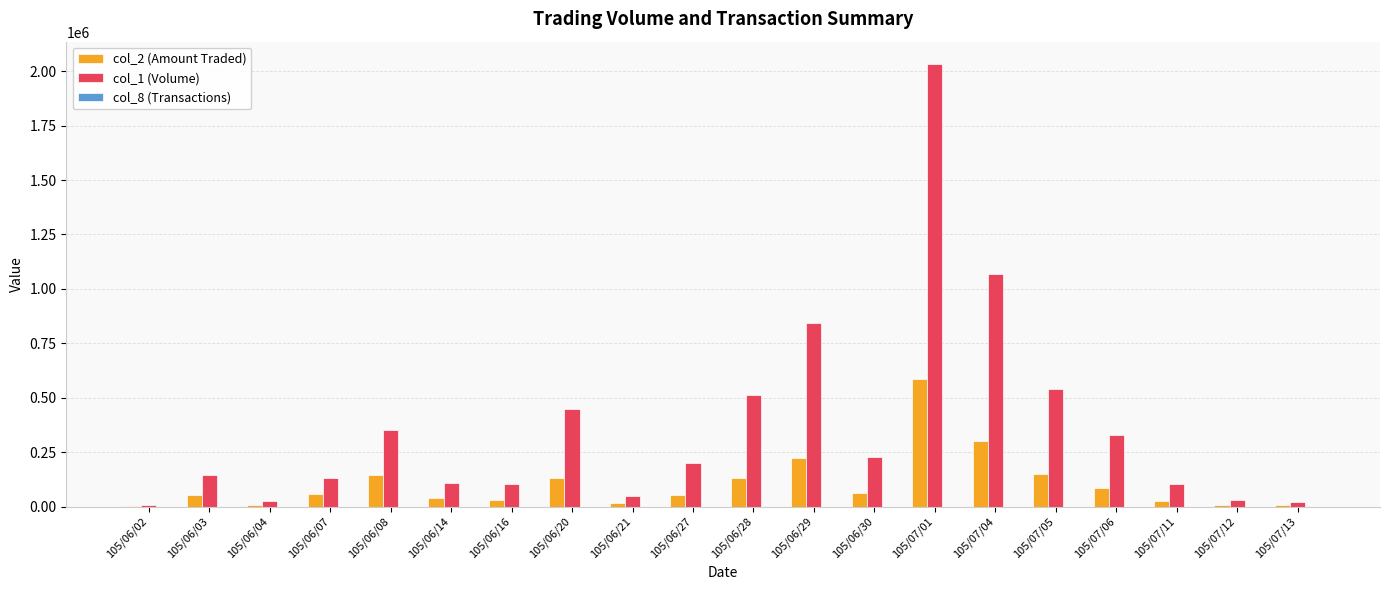

How many data points does each series have?

20